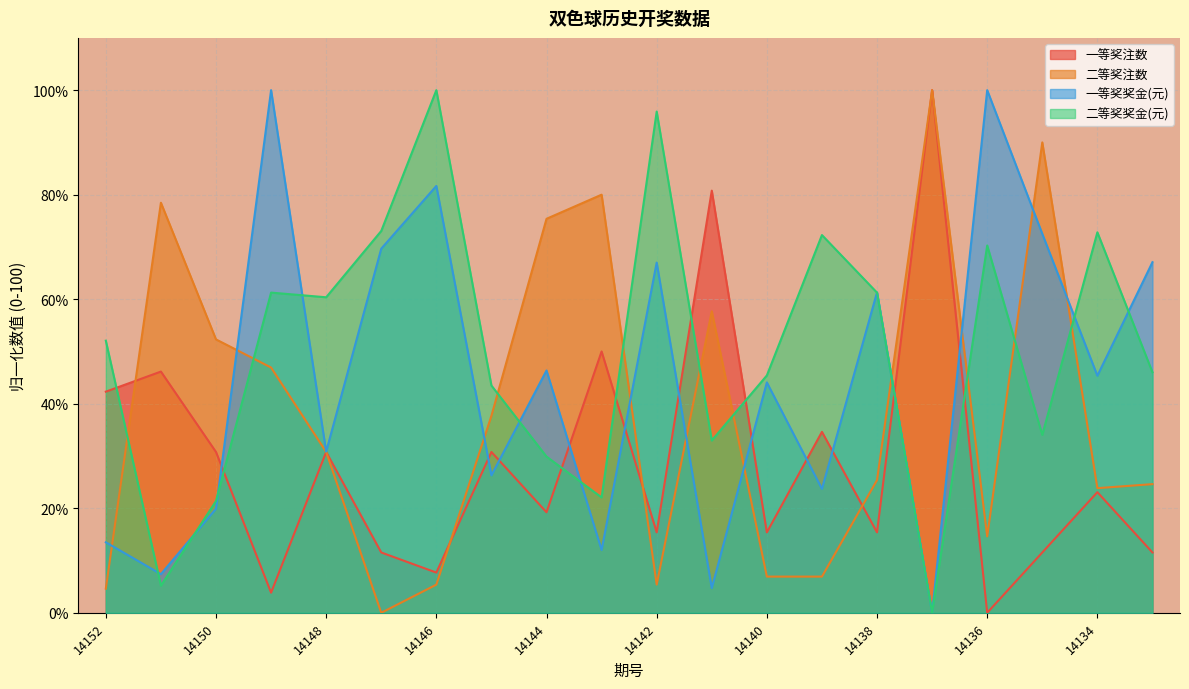

At which category is the sum across all series the highest?

14149